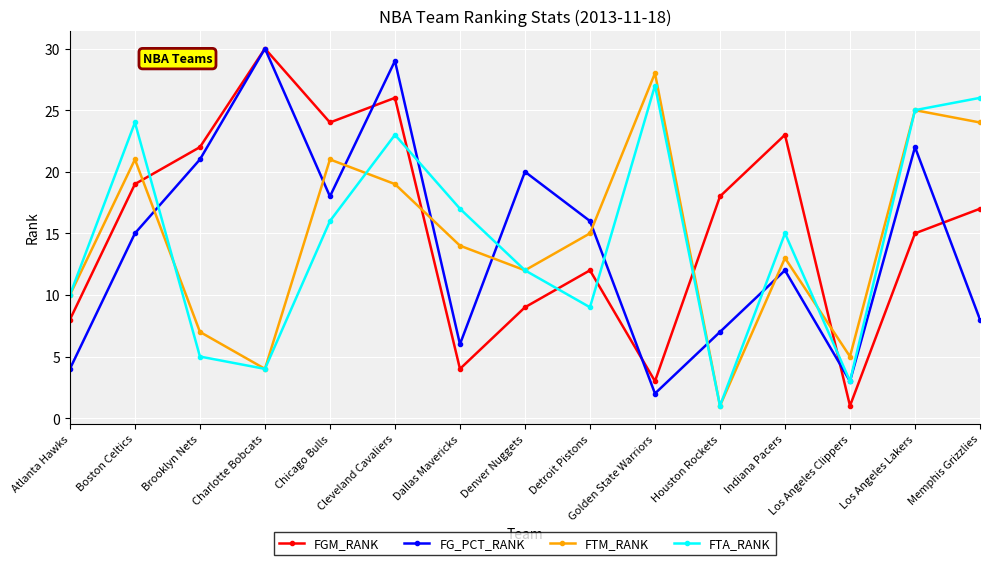

Reading left to right, extract all data points from this chart.

FGM_RANK: Atlanta Hawks=8	Boston Celtics=19	Brooklyn Nets=22	Charlotte Bobcats=30	Chicago Bulls=24	Cleveland Cavaliers=26	Dallas Mavericks=4	Denver Nuggets=9	Detroit Pistons=12	Golden State Warriors=3	Houston Rockets=18	Indiana Pacers=23	Los Angeles Clippers=1	Los Angeles Lakers=15	Memphis Grizzlies=17
FG_PCT_RANK: Atlanta Hawks=4	Boston Celtics=15	Brooklyn Nets=21	Charlotte Bobcats=30	Chicago Bulls=18	Cleveland Cavaliers=29	Dallas Mavericks=6	Denver Nuggets=20	Detroit Pistons=16	Golden State Warriors=2	Houston Rockets=7	Indiana Pacers=12	Los Angeles Clippers=3	Los Angeles Lakers=22	Memphis Grizzlies=8
FTM_RANK: Atlanta Hawks=10	Boston Celtics=21	Brooklyn Nets=7	Charlotte Bobcats=4	Chicago Bulls=21	Cleveland Cavaliers=19	Dallas Mavericks=14	Denver Nuggets=12	Detroit Pistons=15	Golden State Warriors=28	Houston Rockets=1	Indiana Pacers=13	Los Angeles Clippers=5	Los Angeles Lakers=25	Memphis Grizzlies=24
FTA_RANK: Atlanta Hawks=10	Boston Celtics=24	Brooklyn Nets=5	Charlotte Bobcats=4	Chicago Bulls=16	Cleveland Cavaliers=23	Dallas Mavericks=17	Denver Nuggets=12	Detroit Pistons=9	Golden State Warriors=27	Houston Rockets=1	Indiana Pacers=15	Los Angeles Clippers=3	Los Angeles Lakers=25	Memphis Grizzlies=26